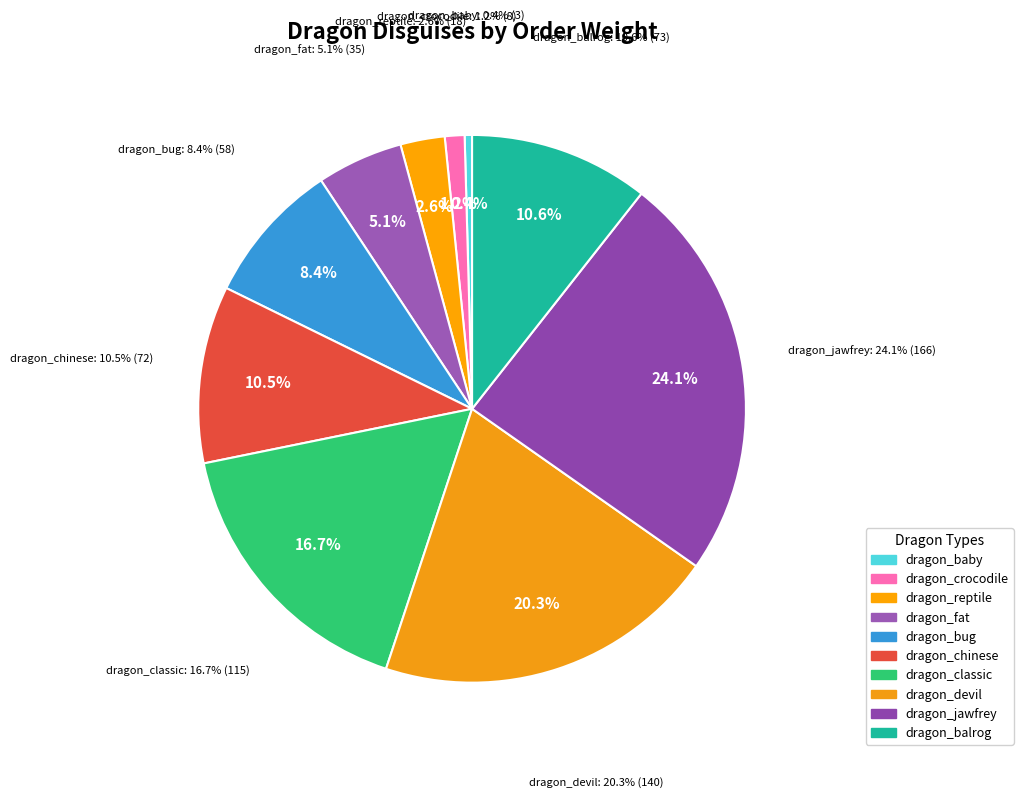

Is dragon_bug the majority of the pie?

No